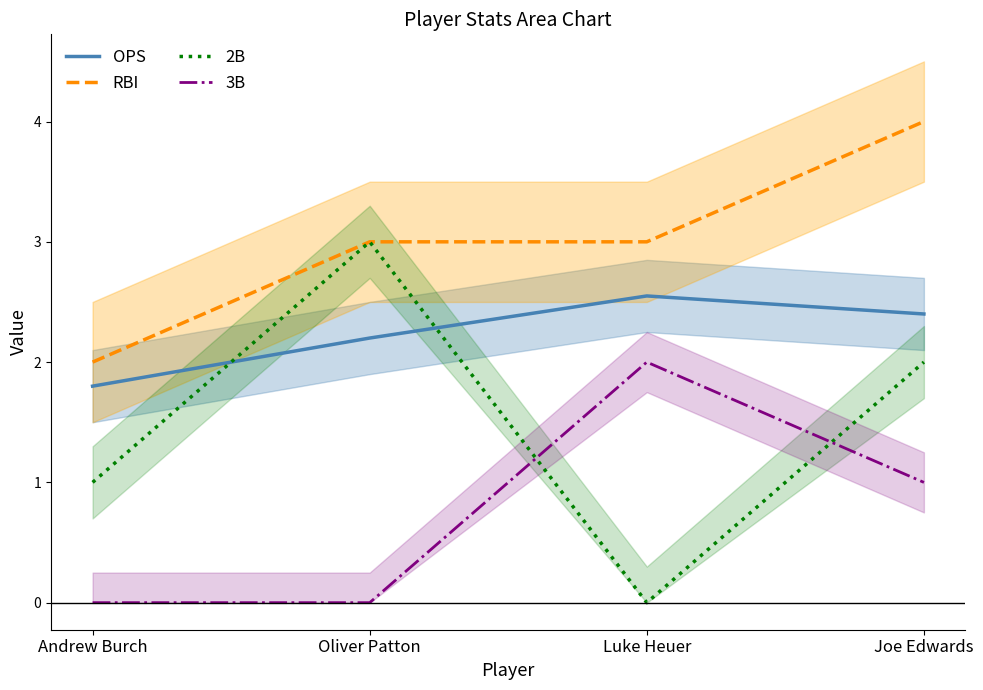

Which category has the highest value across all series?

Joe Edwards